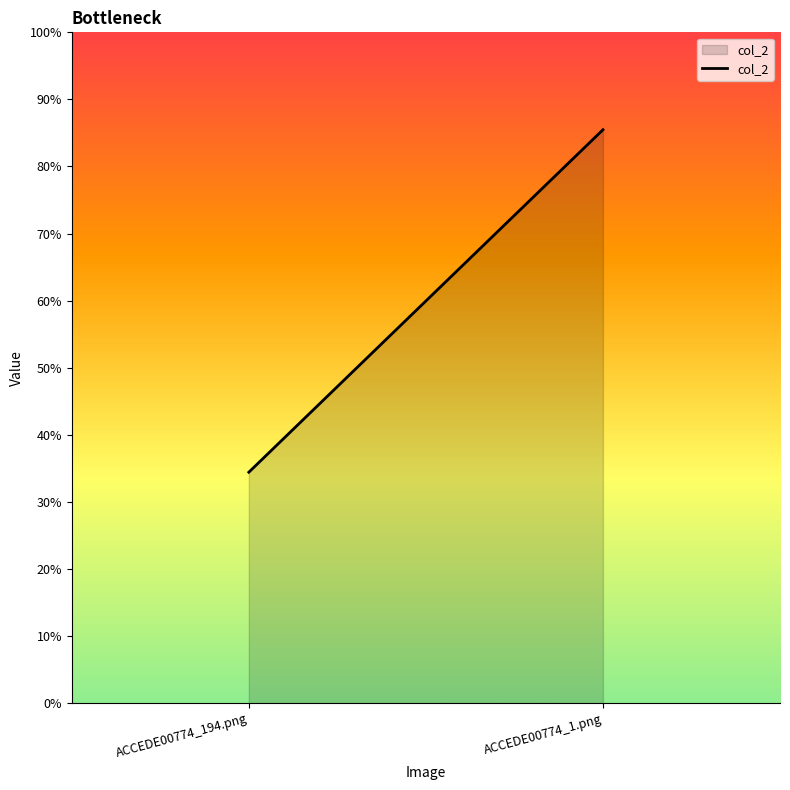

What is the sum of the values at ACCEDE00774_1.png and ACCEDE00774_194.png?

1.2